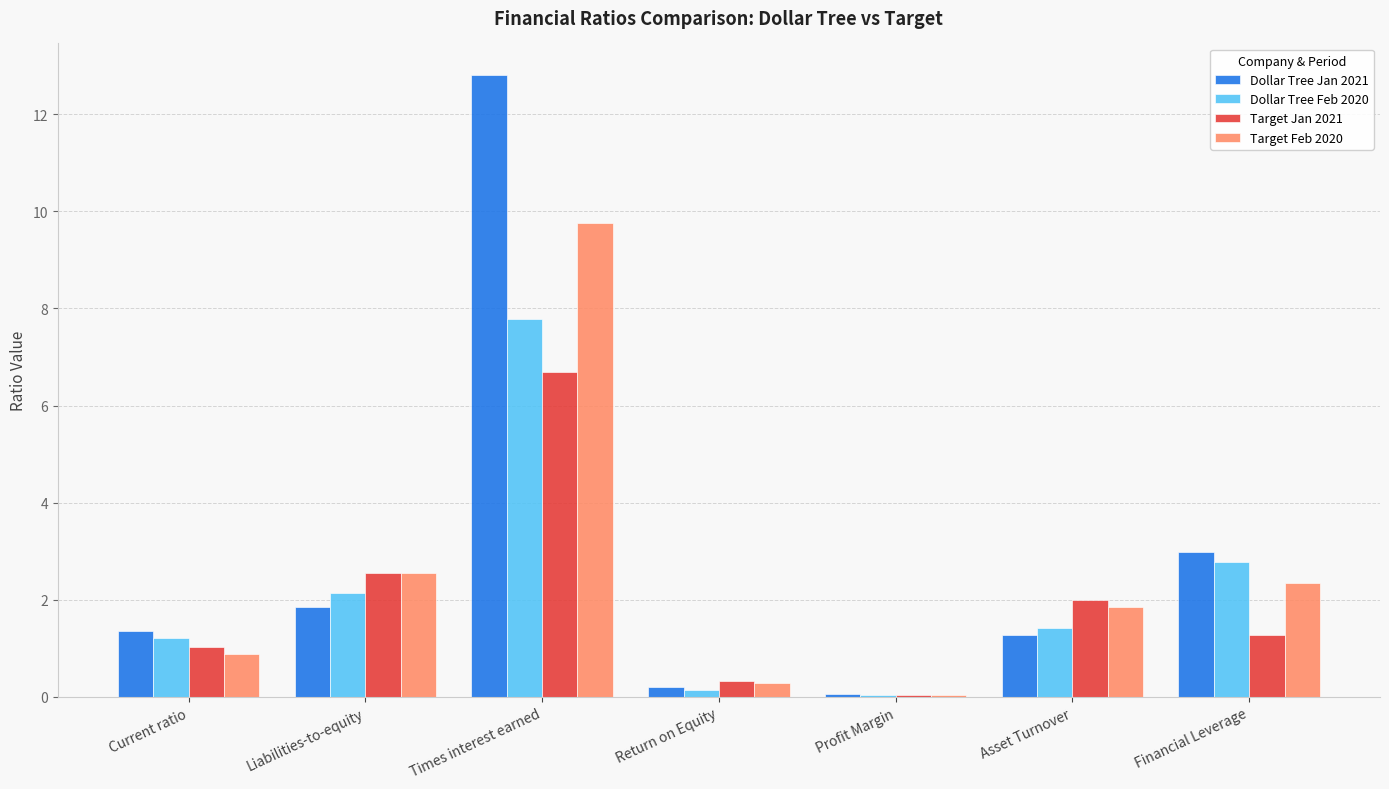

True or false: Dollar Tree Jan 2021 has a value of 4.4 at Times interest earned.

False